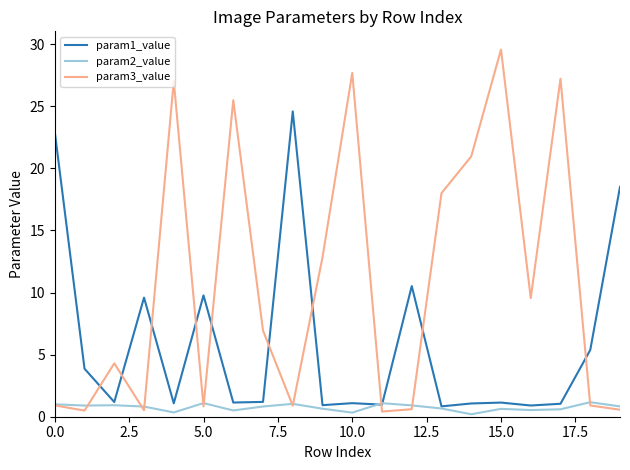

Rank the series by their maximum value, from lowest to highest.

param2_value, param1_value, param3_value